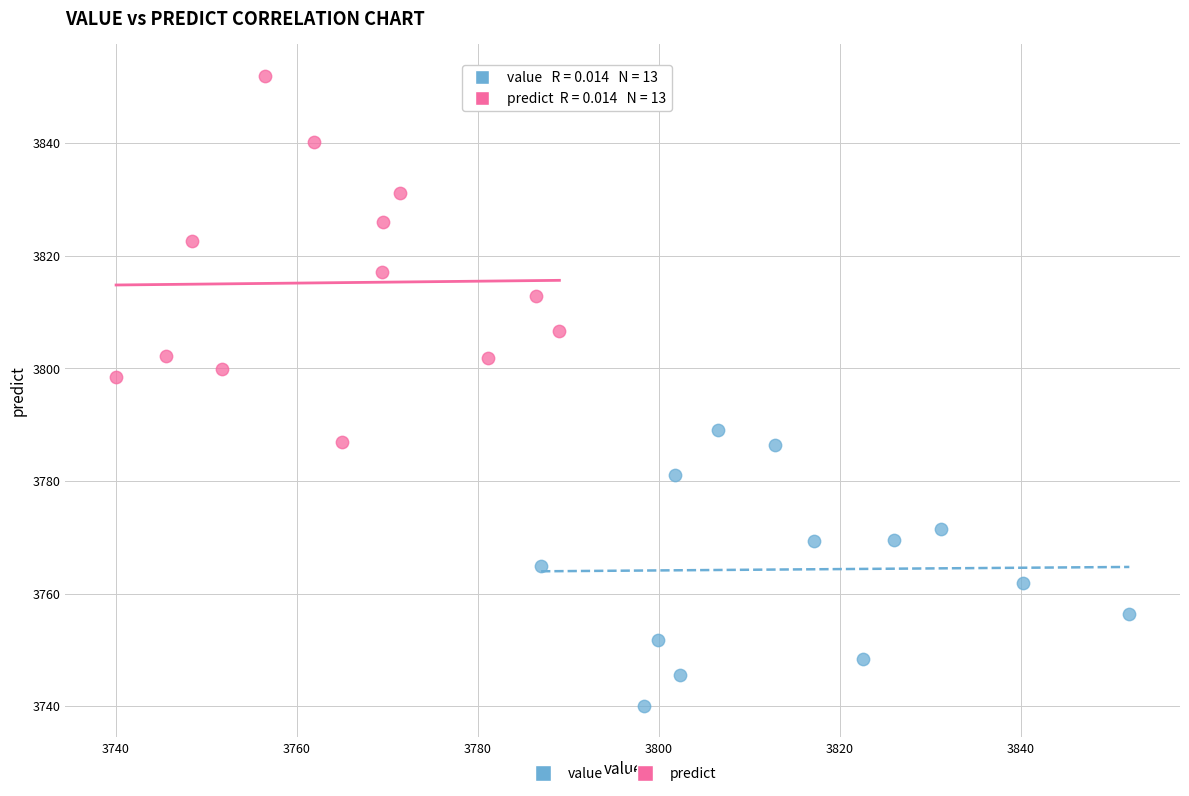

What are all the series names shown in the legend?

value, predict